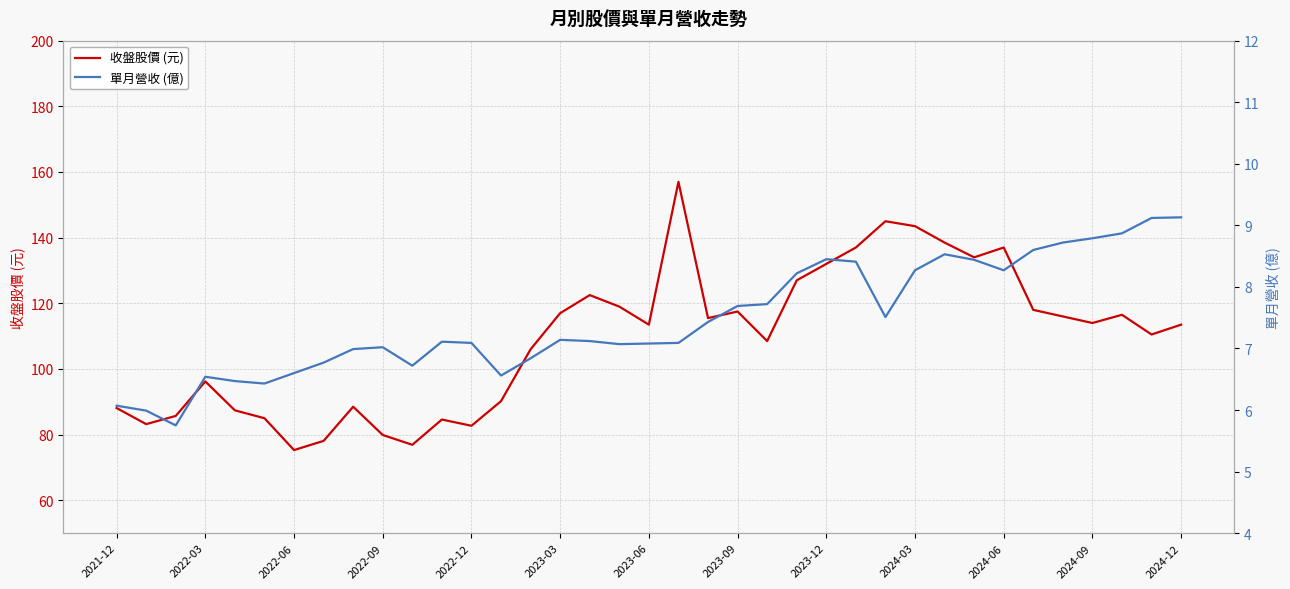

How many series are shown in this chart?

2